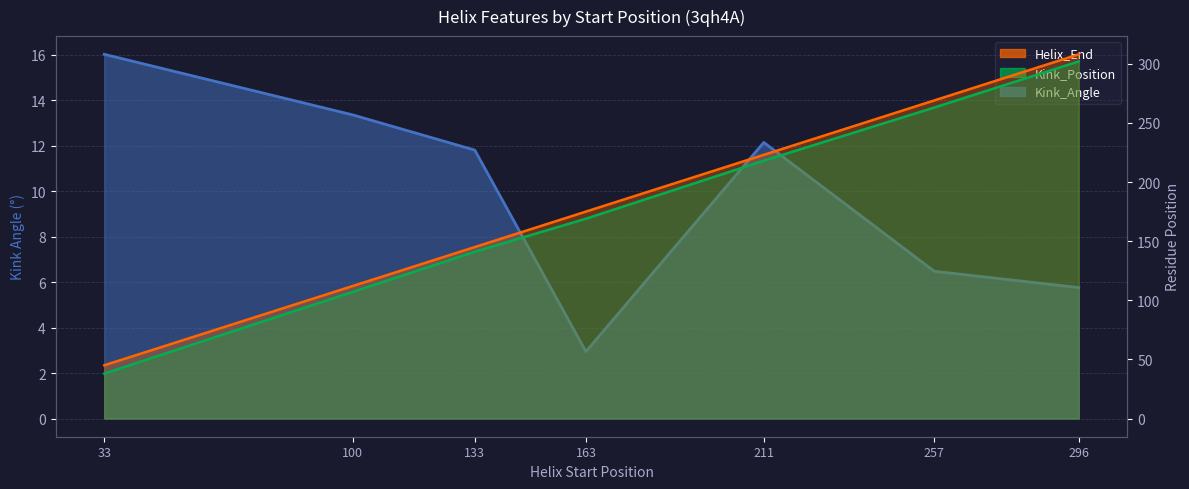

Which series has the largest total across all categories?

Helix_End